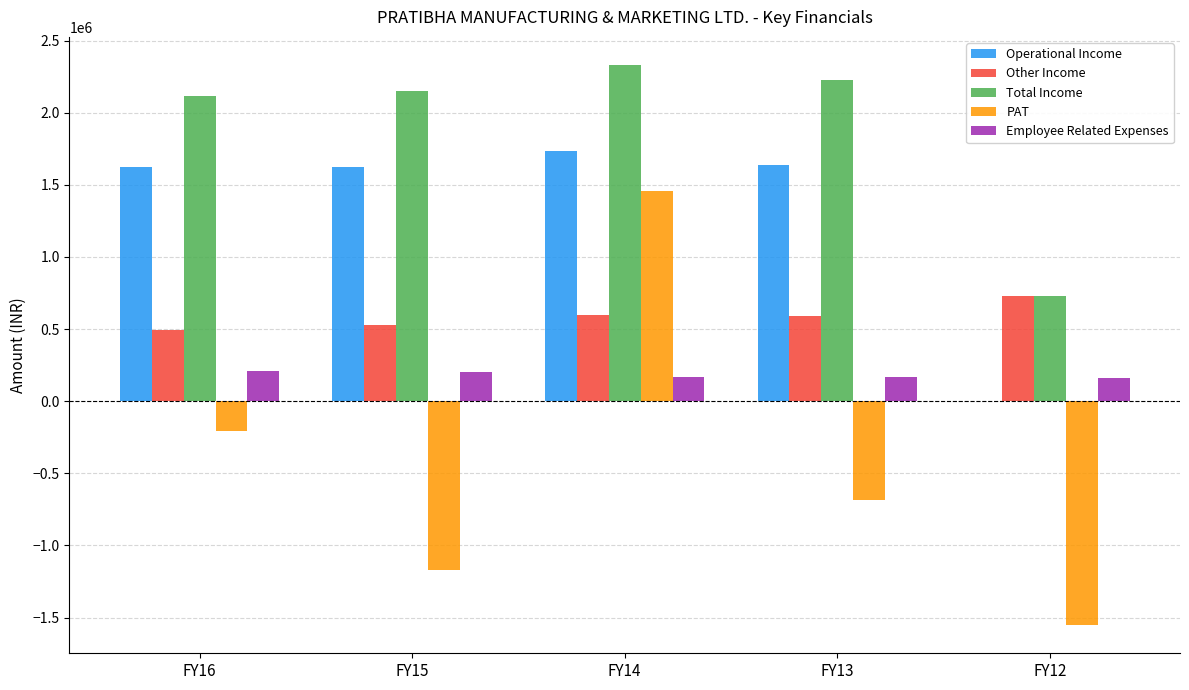

What is the highest value of the Total Income series?

2331043